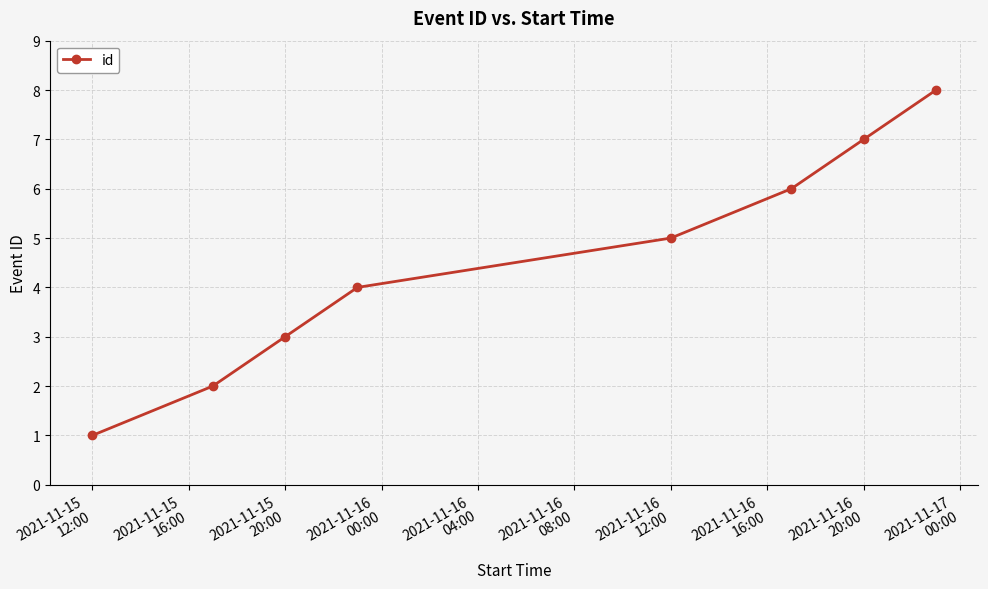

How many values are between 3 and 7?

5